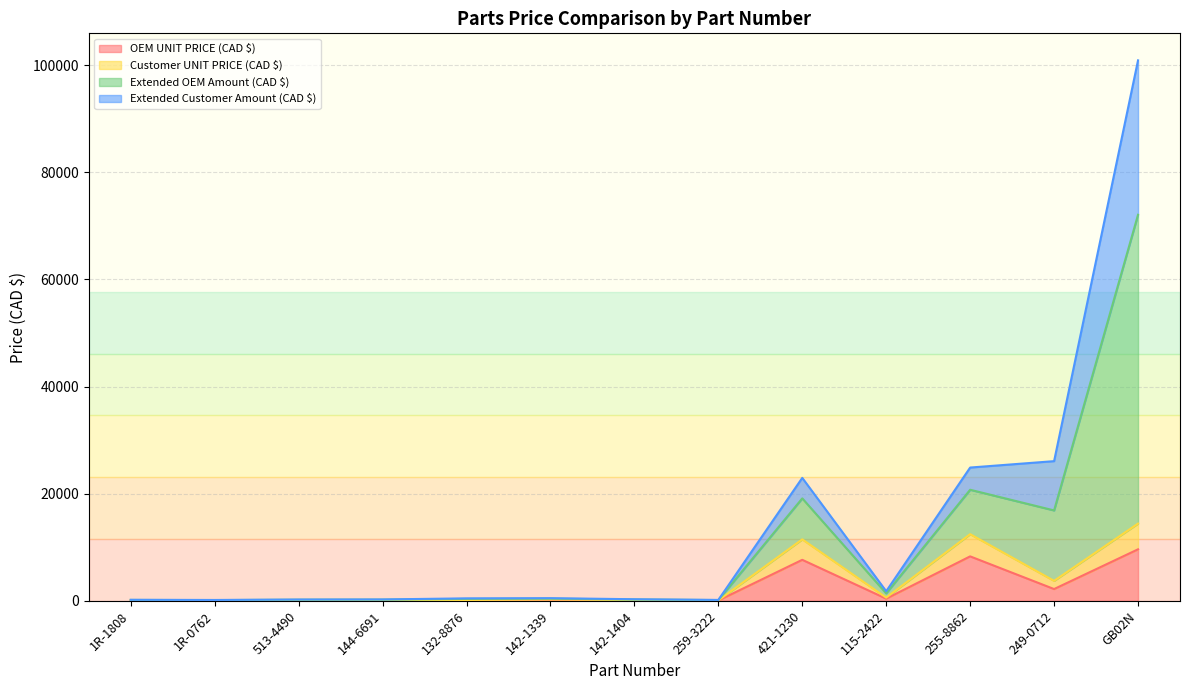

What is the value of the Customer UNIT PRICE (CAD $) point at the 6th from the left?

243.8